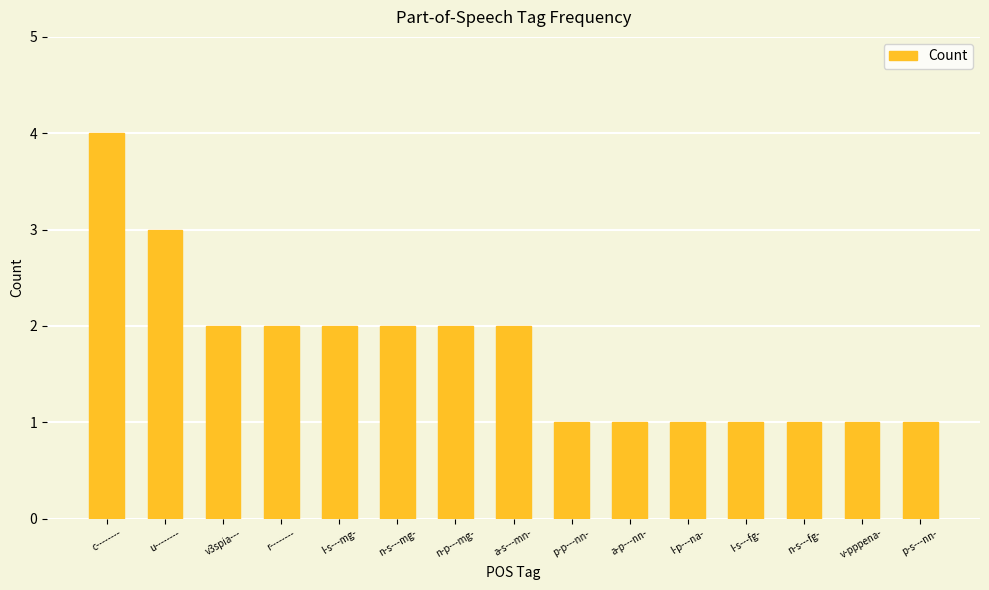

Reading left to right, what are all the values shown in this chart?

4	3	2	2	2	2	2	2	1	1	1	1	1	1	1